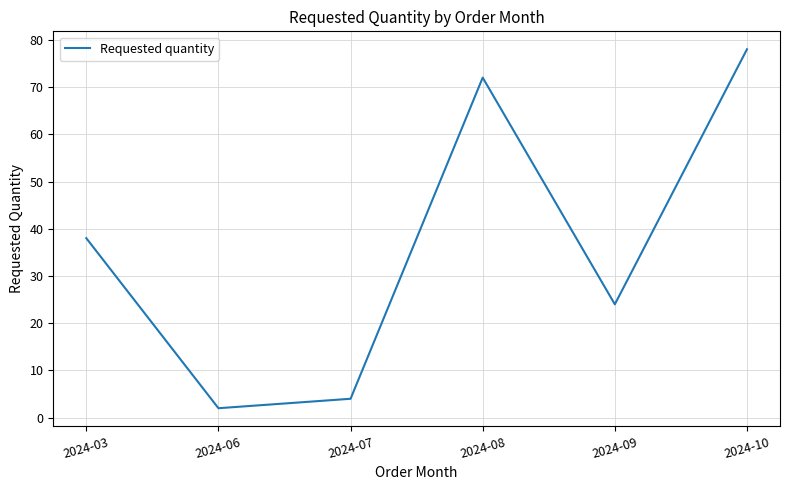

What is the maximum value shown in the chart?

78